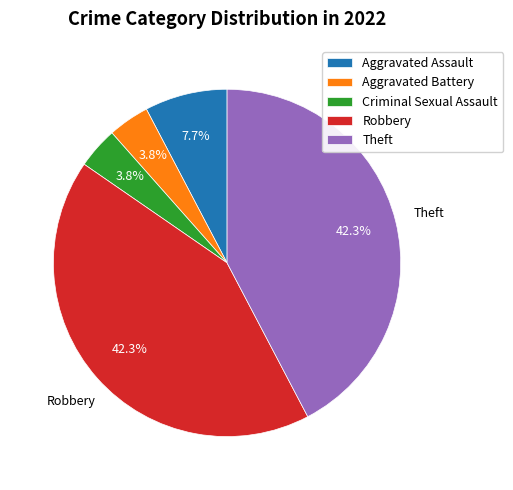

How much of the chart is everything except Robbery?

57.7%